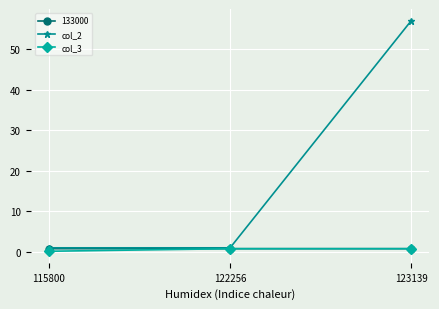

The value of col_3 at 122256 is 0.8. True or false?

True